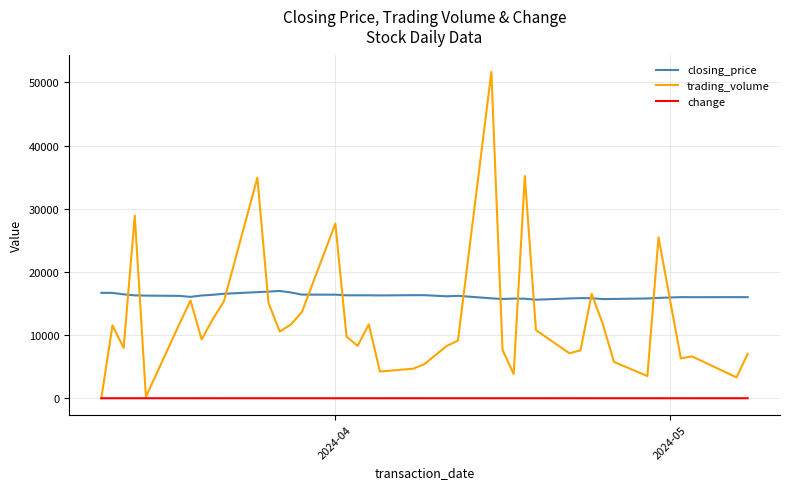

List the series in order of their peak value, highest first.

trading_volume, closing_price, change